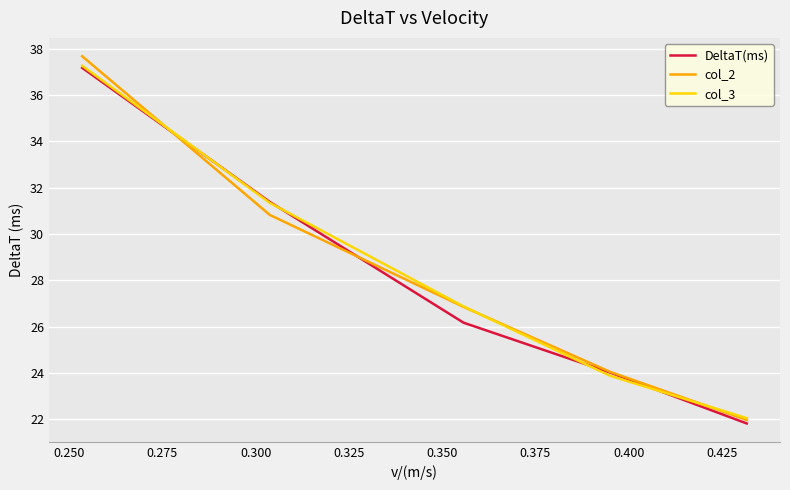

What is the maximum value for DeltaT(ms)?

37.2